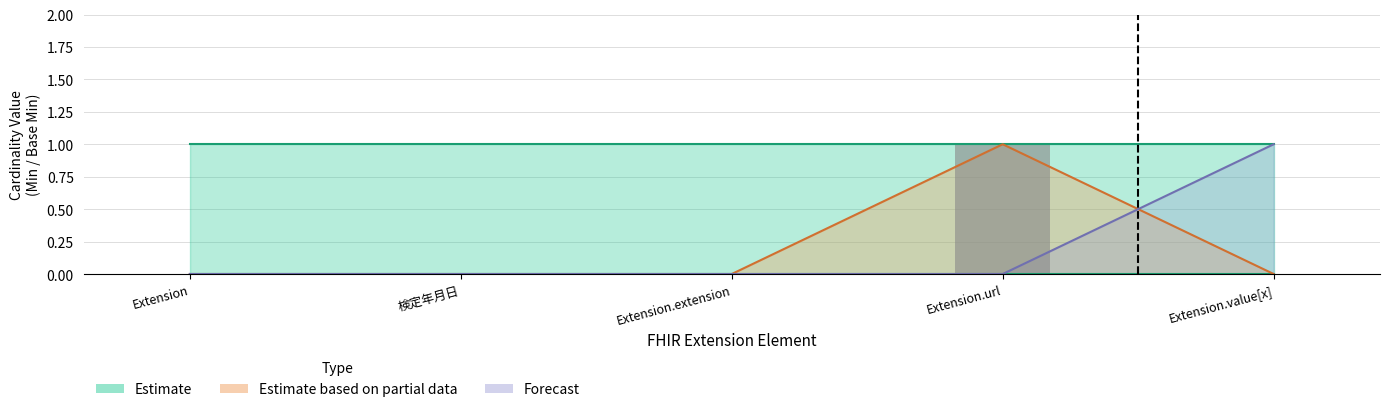

What position from the right is Extension?

5